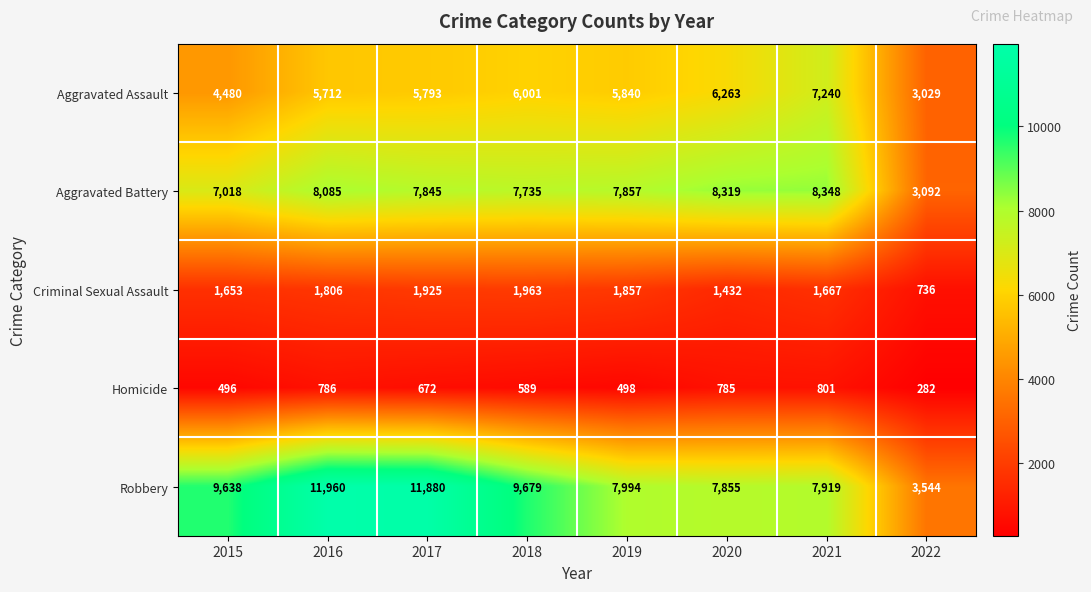

At how many categories does at least one series exceed 7428?

7